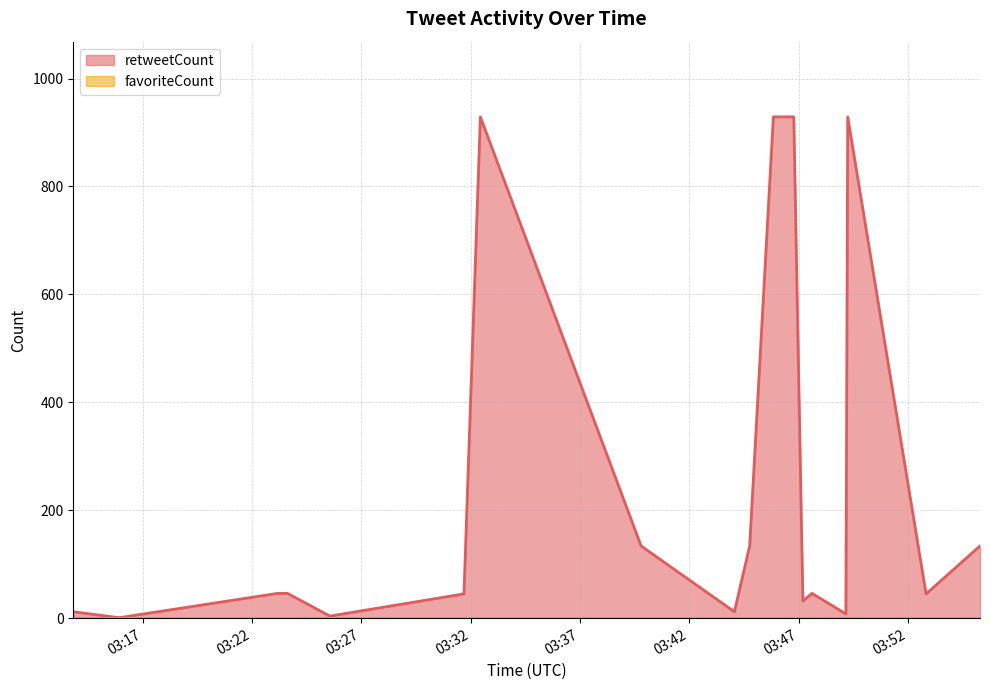

At which label does favoriteCount reach its minimum?

2021-03-11 03:55:18